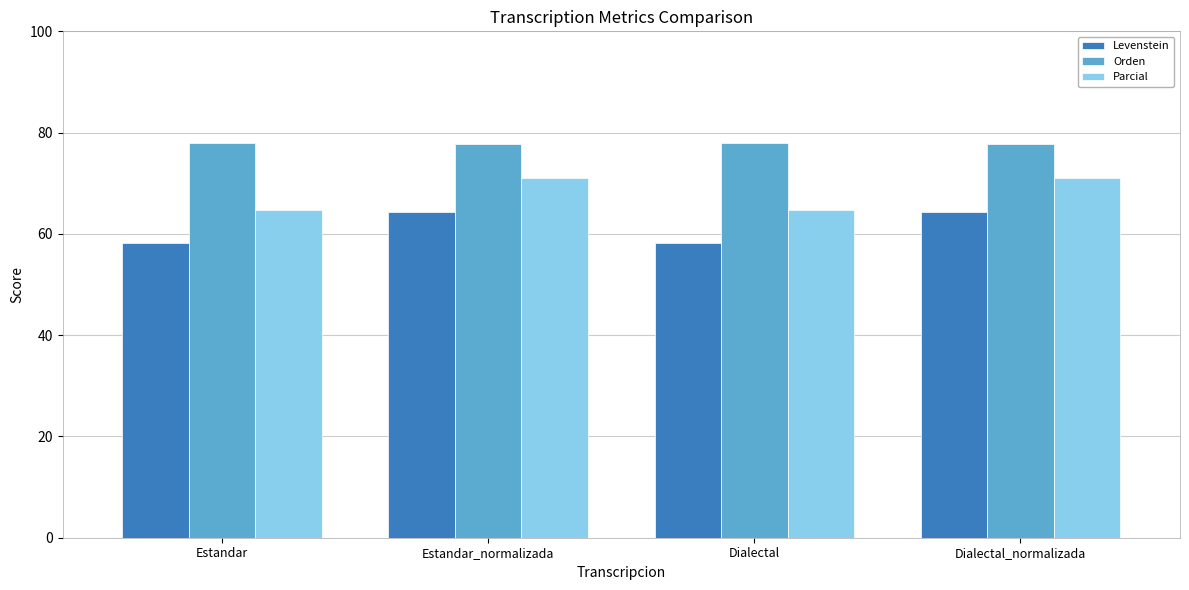

Which series has the largest total across all categories?

Orden